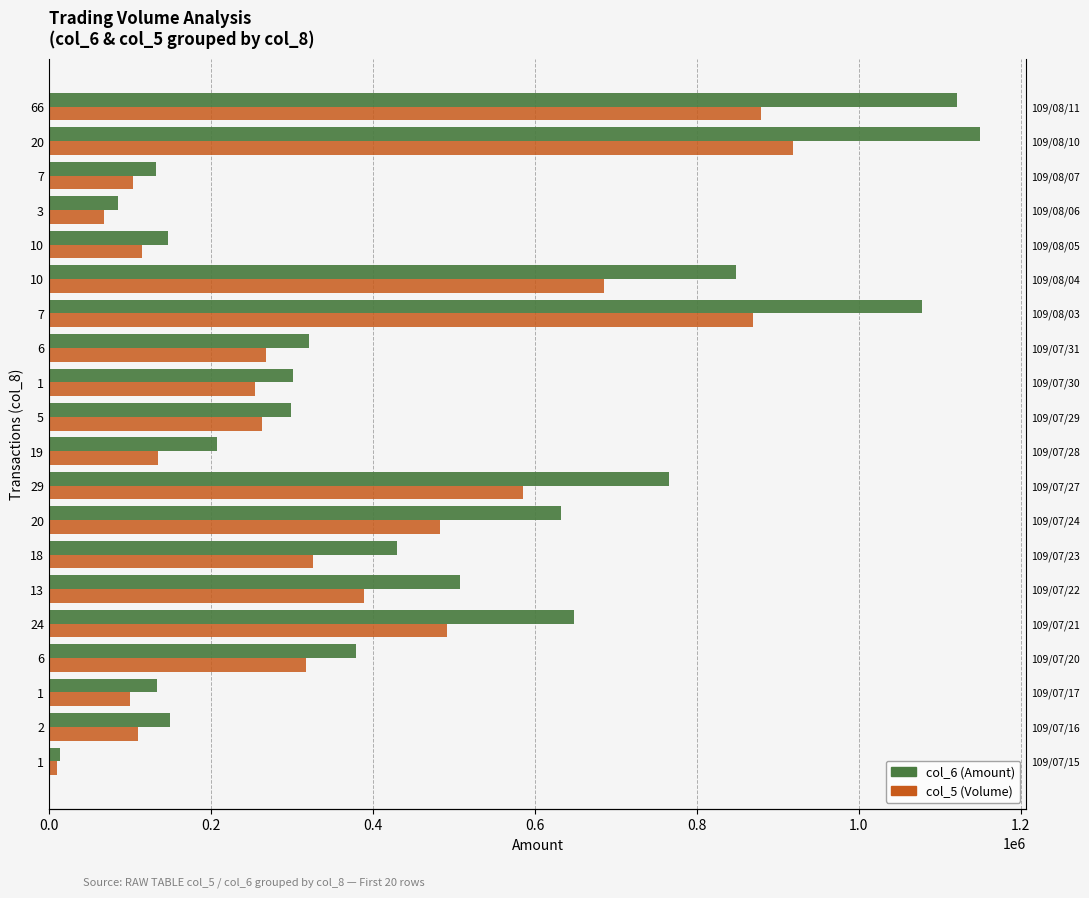

Reading left to right, list all the values displayed in this chart.

col_6 (Amount): 13100	149200	133000	379620	648590	507780	430190	632340	765590	207410	299340	300900	321010	1078270	848230	147230	84900	131640	1149560	1122010
col_5 (Volume): 10000	110000	100000	318000	492000	389000	326000	483000	586000	135000	263000	255000	268000	869000	686000	115000	68000	104000	919000	879000